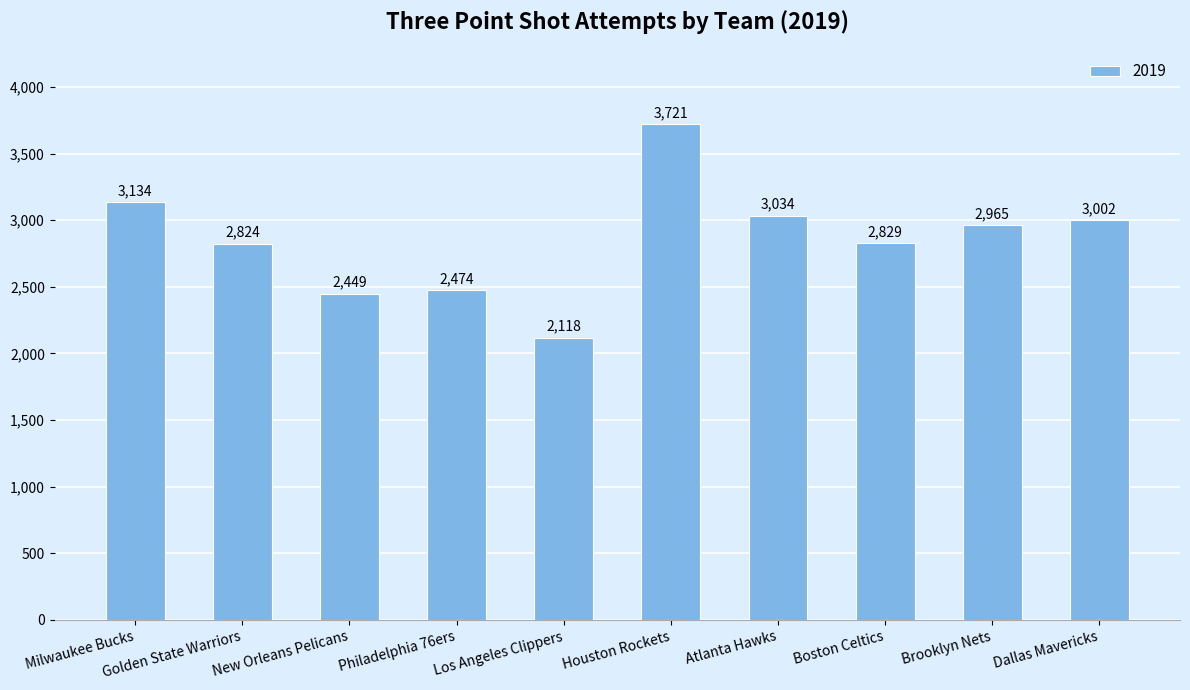

List the labels in order of value, largest first.

Houston Rockets, Milwaukee Bucks, Atlanta Hawks, Dallas Mavericks, Brooklyn Nets, Boston Celtics, Golden State Warriors, Philadelphia 76ers, New Orleans Pelicans, Los Angeles Clippers